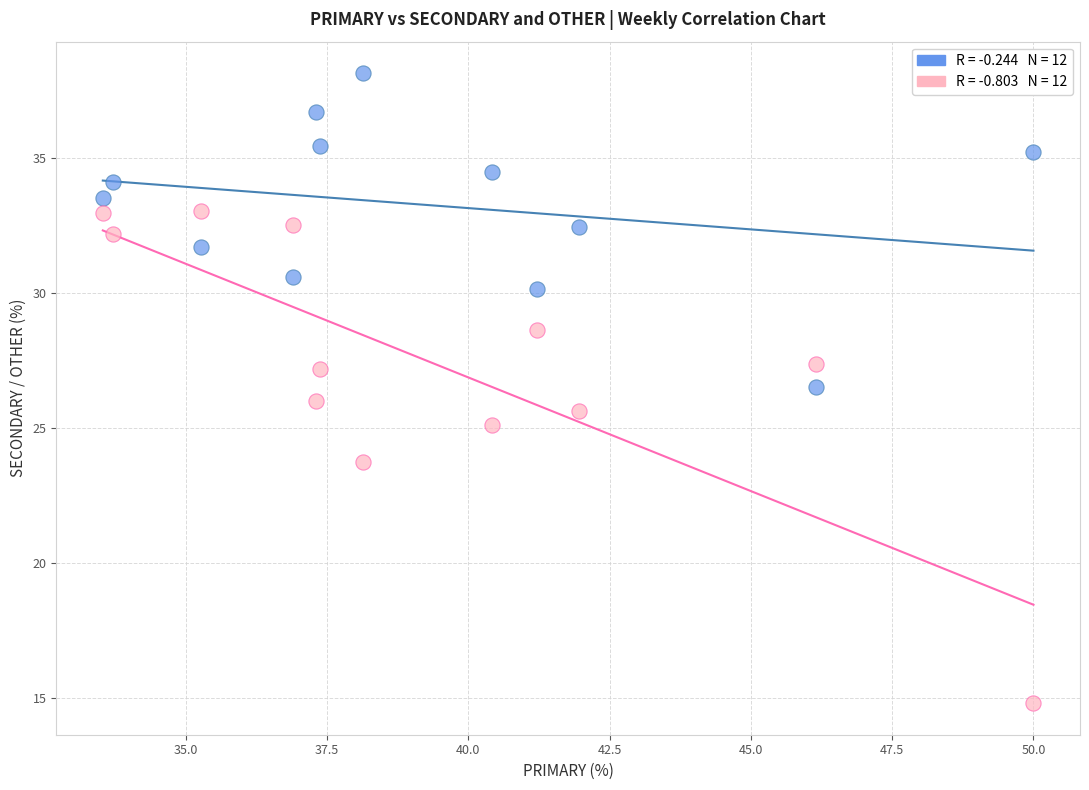

Across all data points, what is the range of X values (max minus min)?

16.5